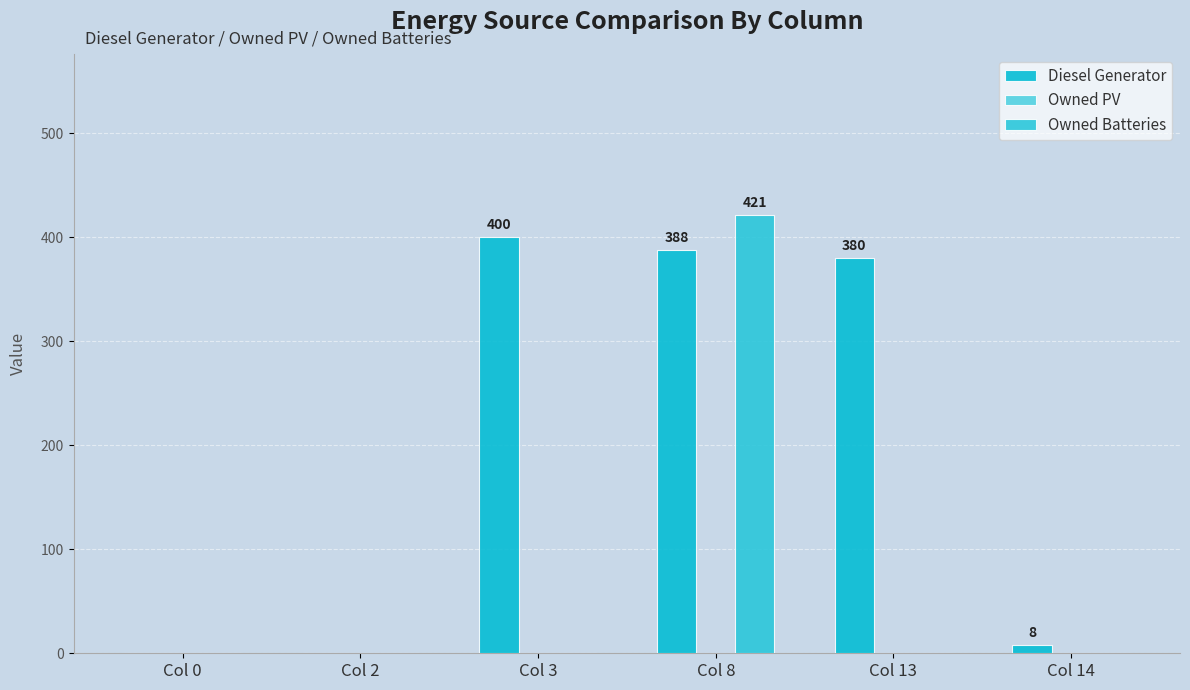

How many distinct data groups are displayed?

2